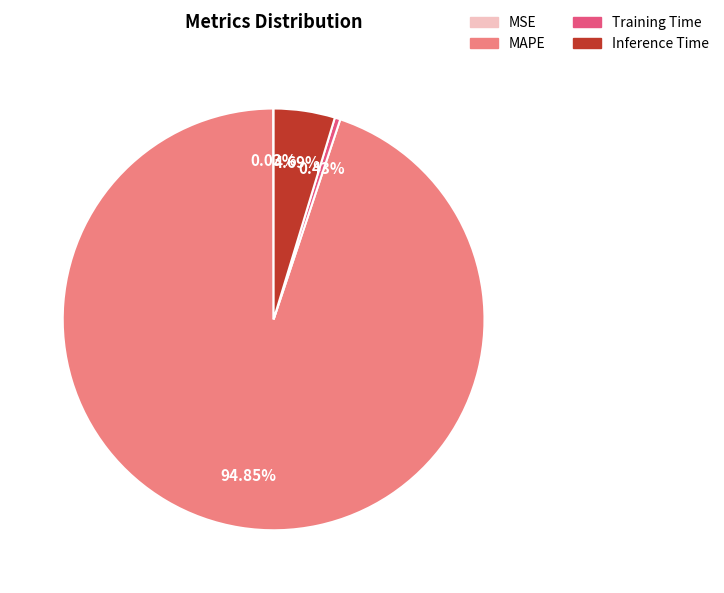

Do Training Time and MAPE together represent more than half of the pie?

Yes